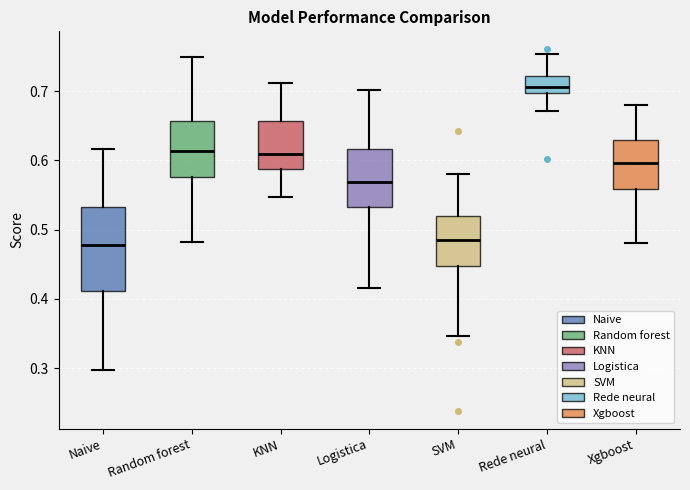

Reading left to right, read every box against the y-axis: the position of its median line, the range the box covers, and the ends of its whiskers. The values are not printed on the chart, so give them approximately, as read against the axis.

Naive: median 0.48, box 0.41 to 0.53, whiskers 0.30 to 0.62
Random forest: median 0.61, box 0.58 to 0.66, whiskers 0.48 to 0.75
KNN: median 0.61, box 0.59 to 0.66, whiskers 0.55 to 0.71
Logistica: median 0.57, box 0.53 to 0.62, whiskers 0.42 to 0.70
SVM: median 0.49, box 0.45 to 0.52, whiskers 0.35 to 0.58
Rede neural: median 0.71, box 0.70 to 0.72, whiskers 0.67 to 0.75
Xgboost: median 0.60, box 0.56 to 0.63, whiskers 0.48 to 0.68